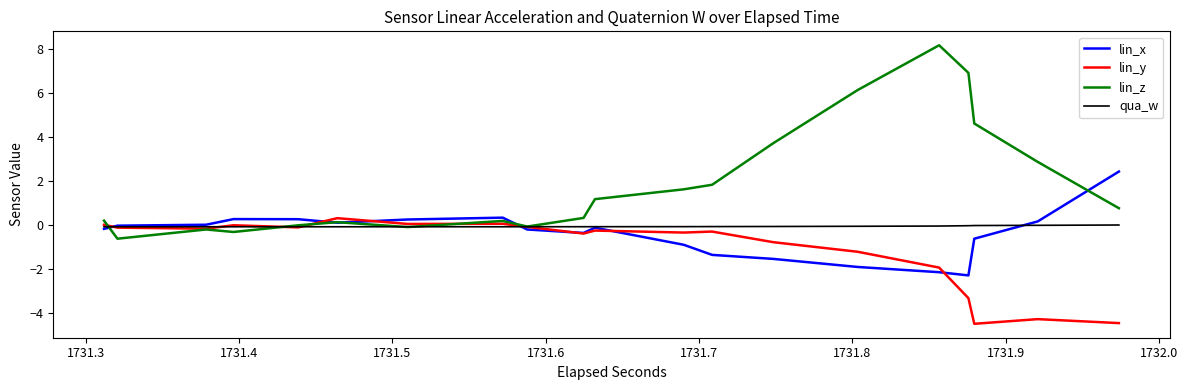

How many series are shown in this chart?

4